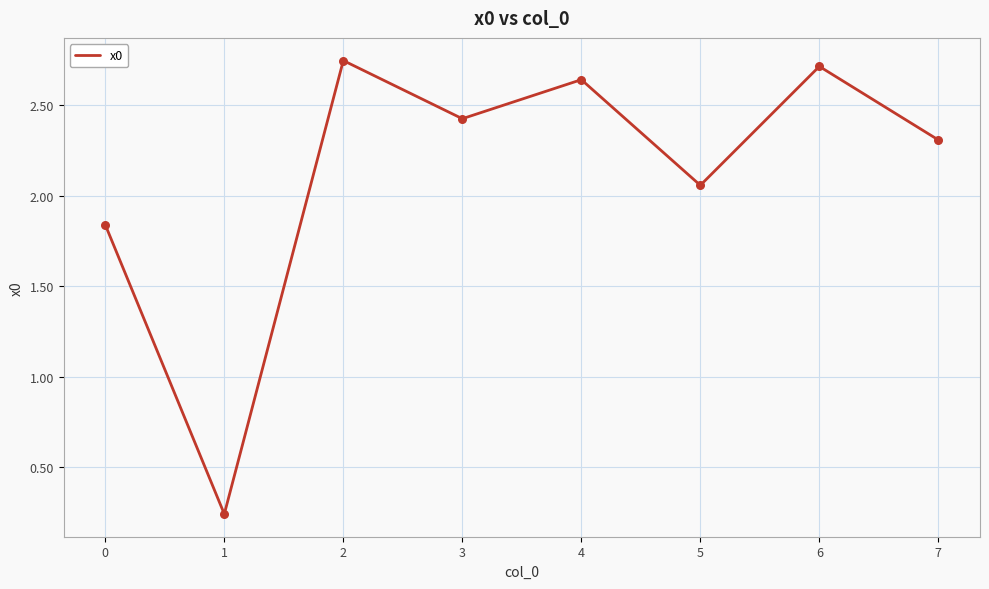

What is the change in value from 0 to 5?

+0.2